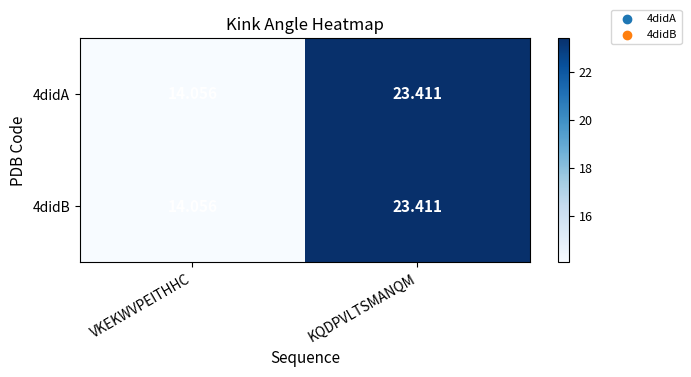

Rank the categories by 4didA value from highest to lowest.

KQDPVLTSMANQM, VKEKWVPEITHHC